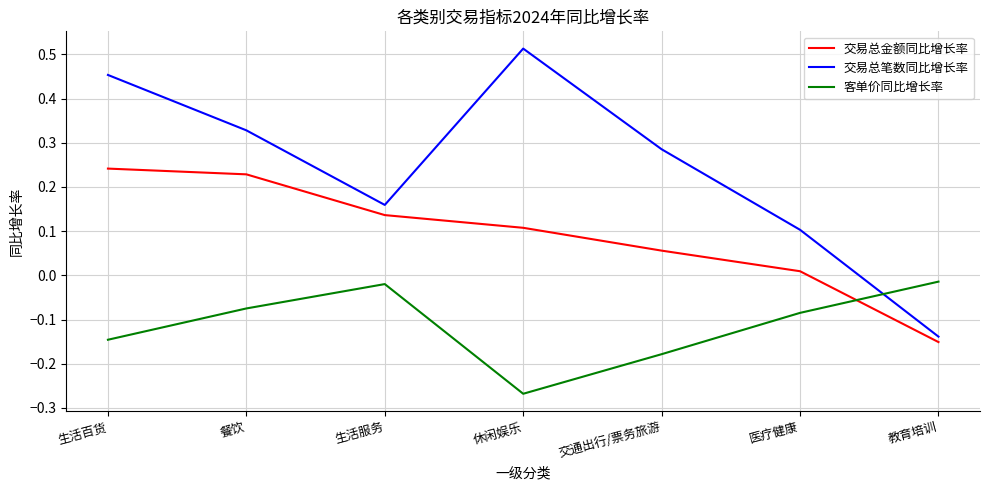

How many interior local valleys does the 客单价同比增长率 series have?

1